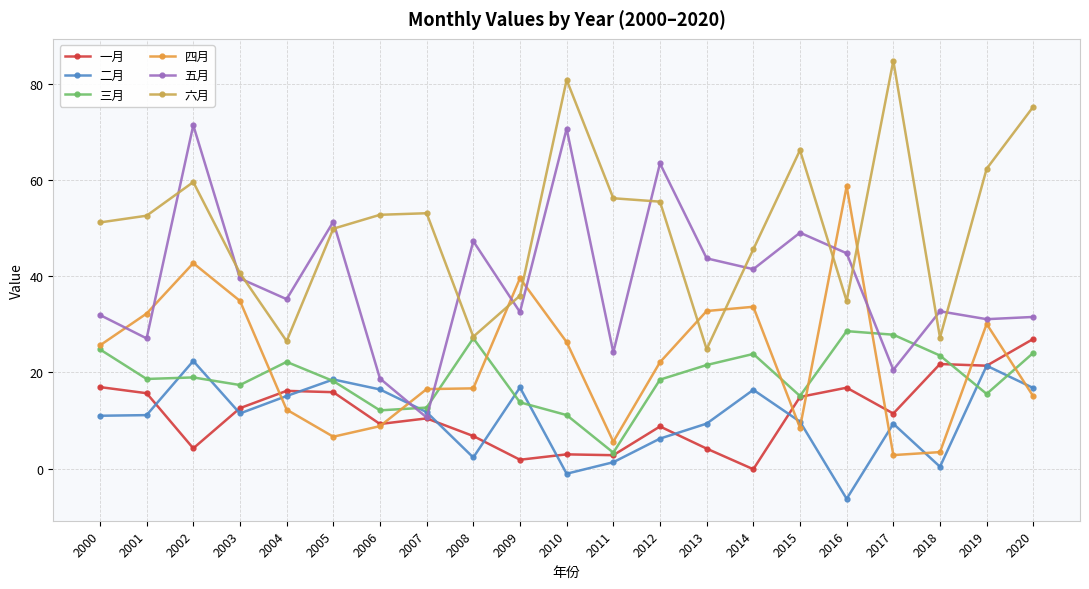

What is the value of the 一月 point at the 11th from the left?

3.0